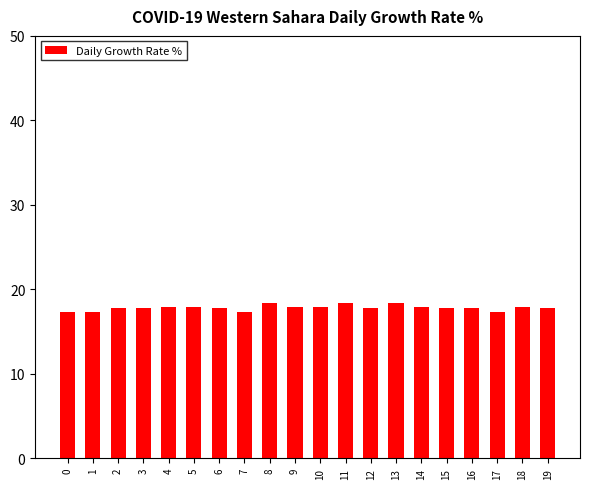

What is the difference between the second highest and minimum values?

1.1